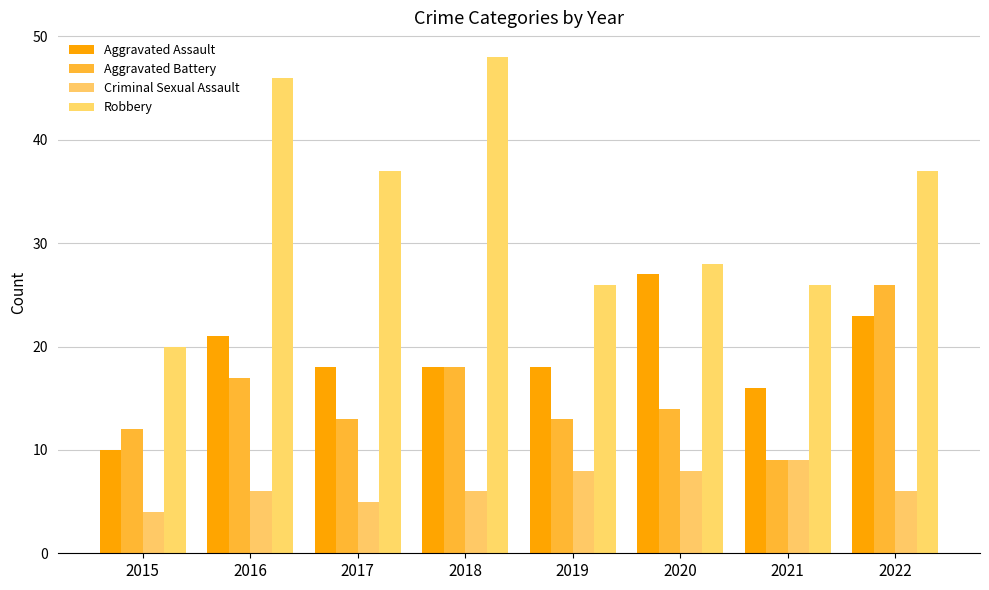

How many bars are there in each group?

4